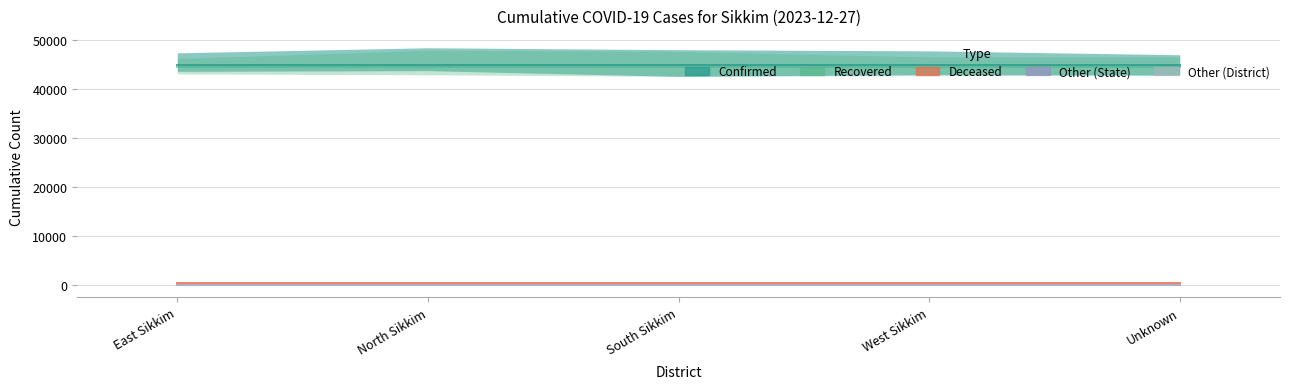

At which label does cumulativeDeceasedNumberForState reach its minimum?

East Sikkim